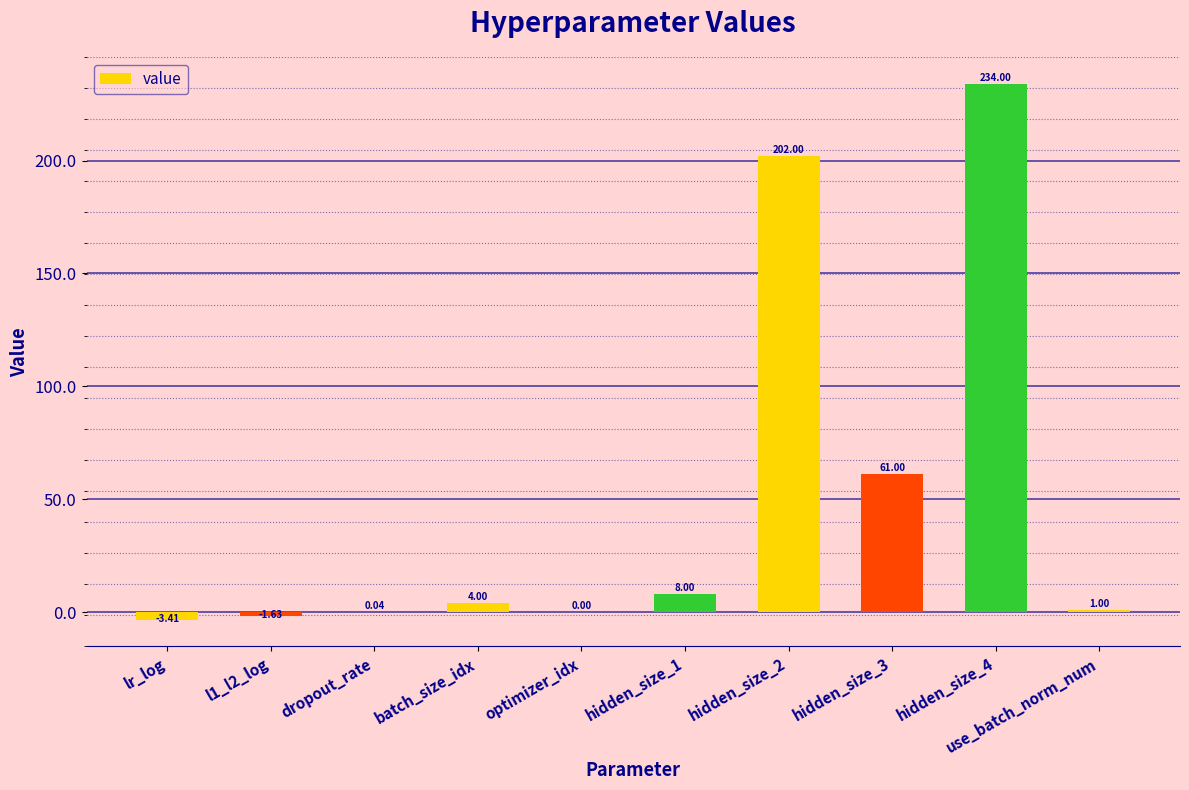

What is the sum of the values at dropout_rate and hidden_size_3?

61.0